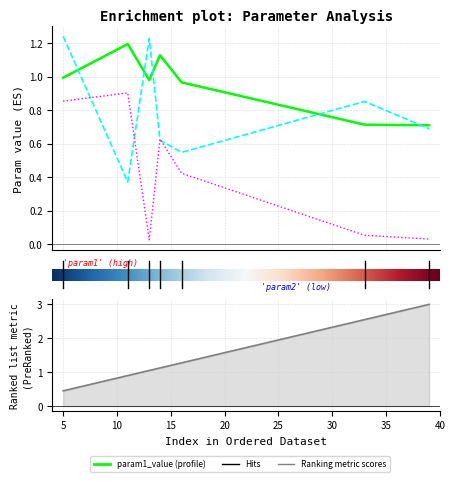

What is the sum of the param1_value values at 25 and 5?

1.9